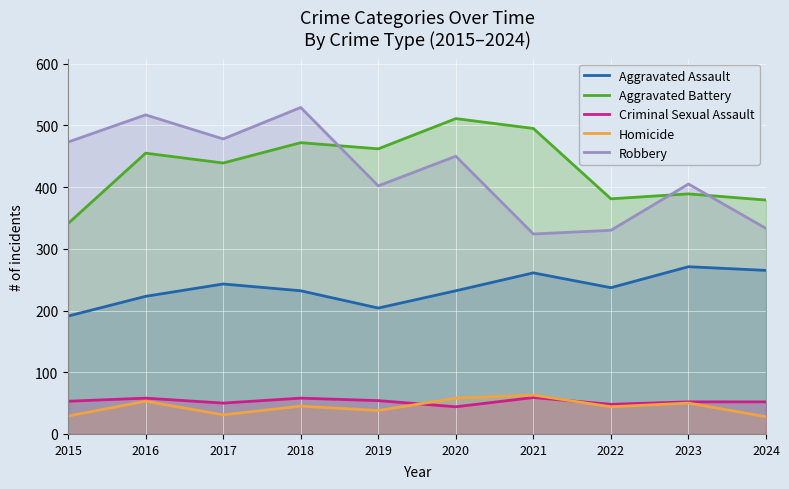

At which label is Aggravated Assault closest to 231?

2018